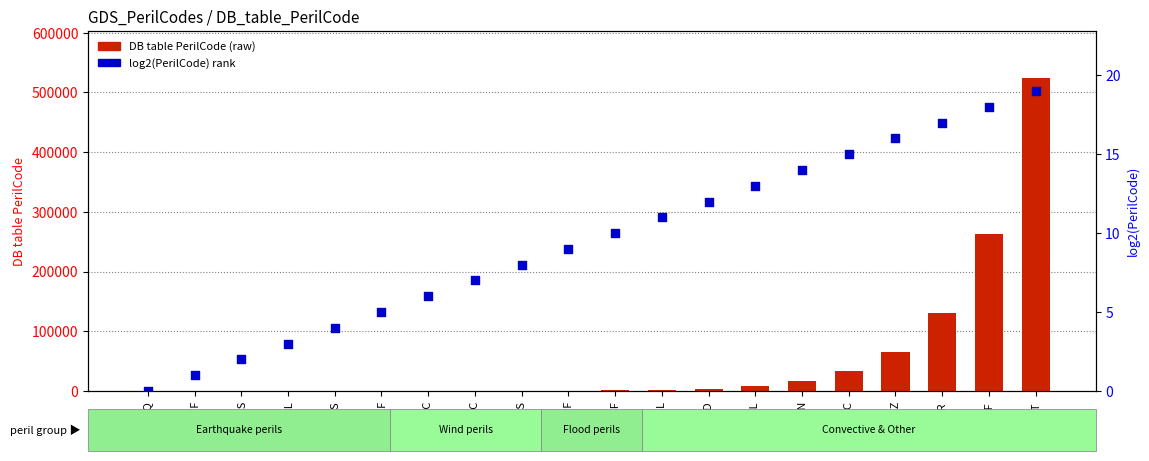

At which category is the sum across all series the highest?

MNT